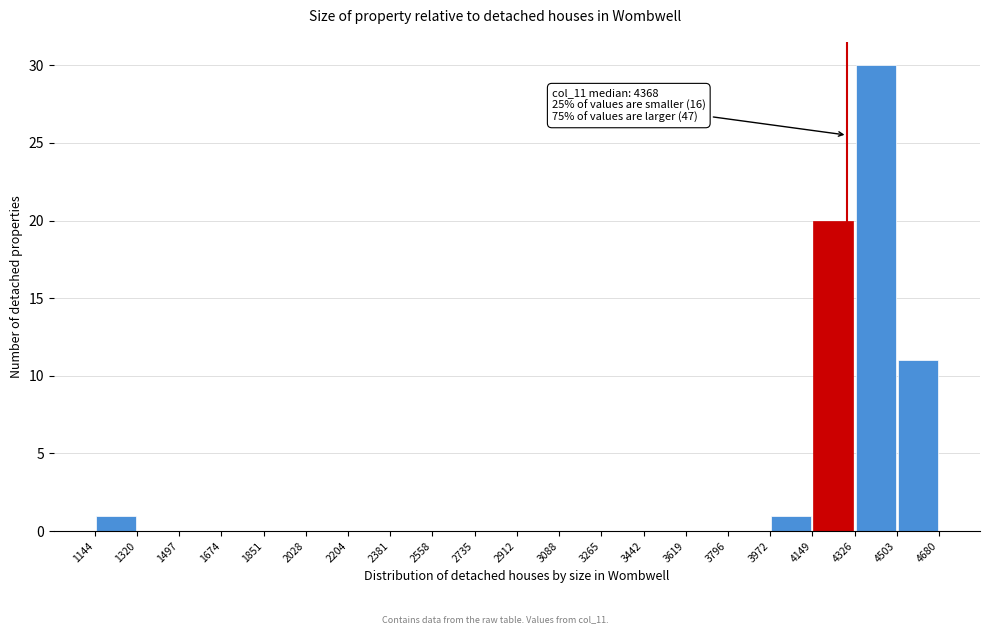

Which range on the x-axis has the tallest bar?

4326 to 4503